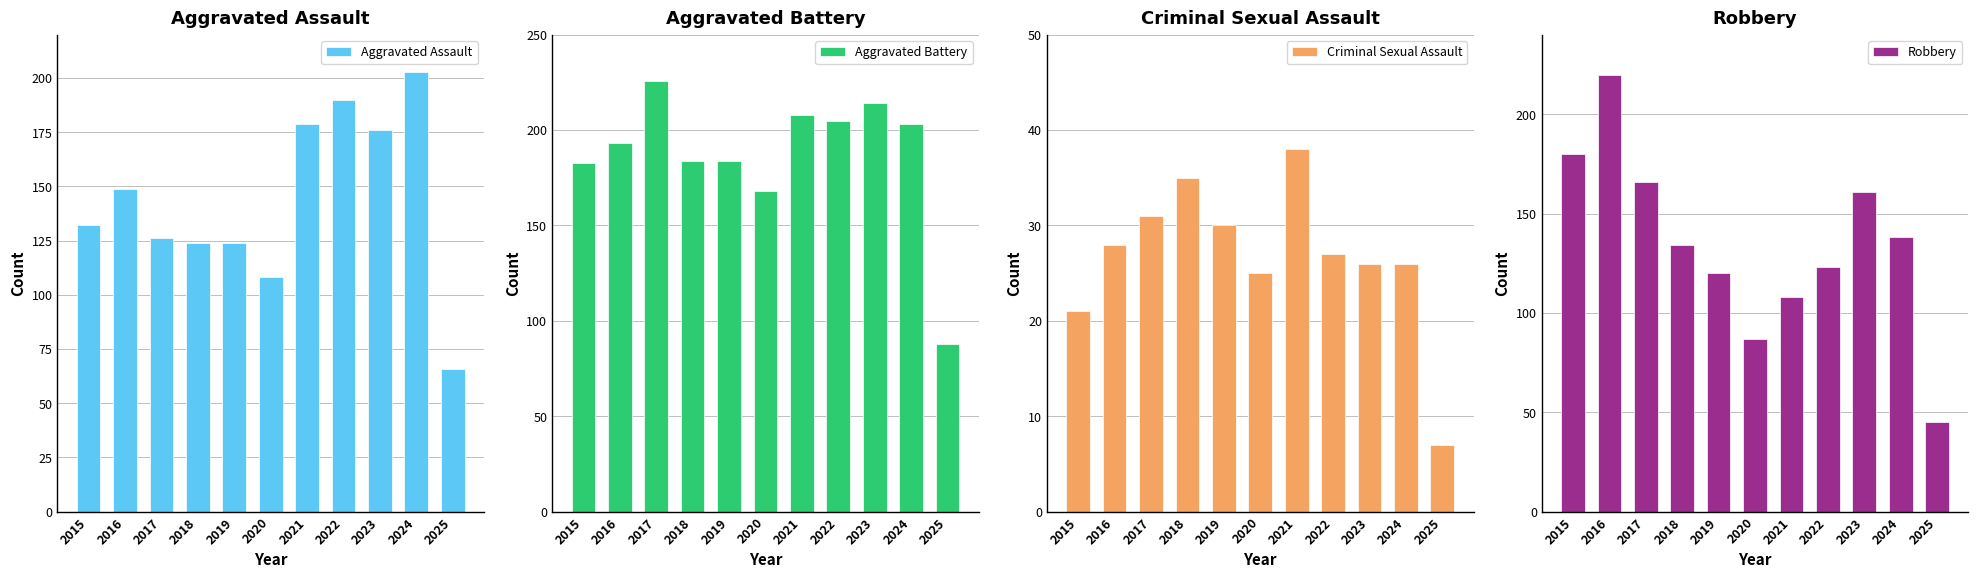

Where does the Criminal Sexual Assault series first go above 27?

2016